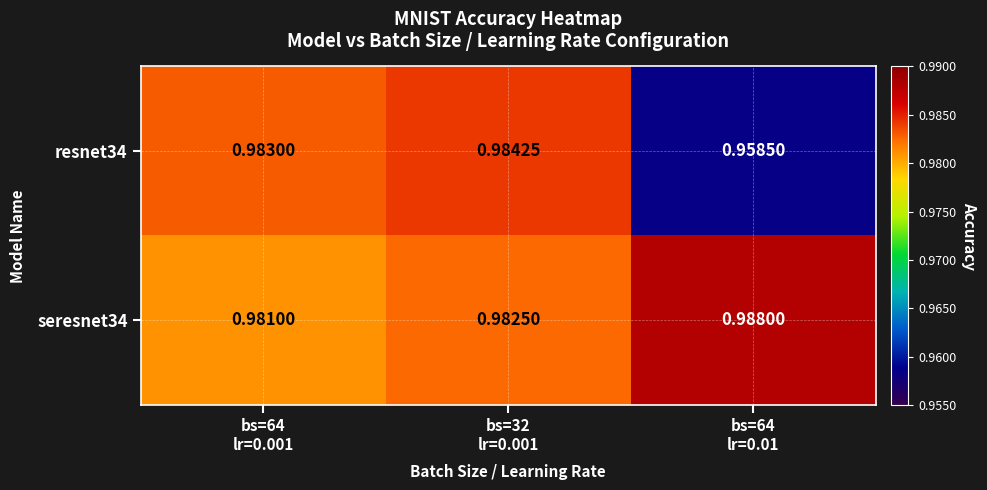

Rank the series by their maximum value, from lowest to highest.

resnet34, seresnet34